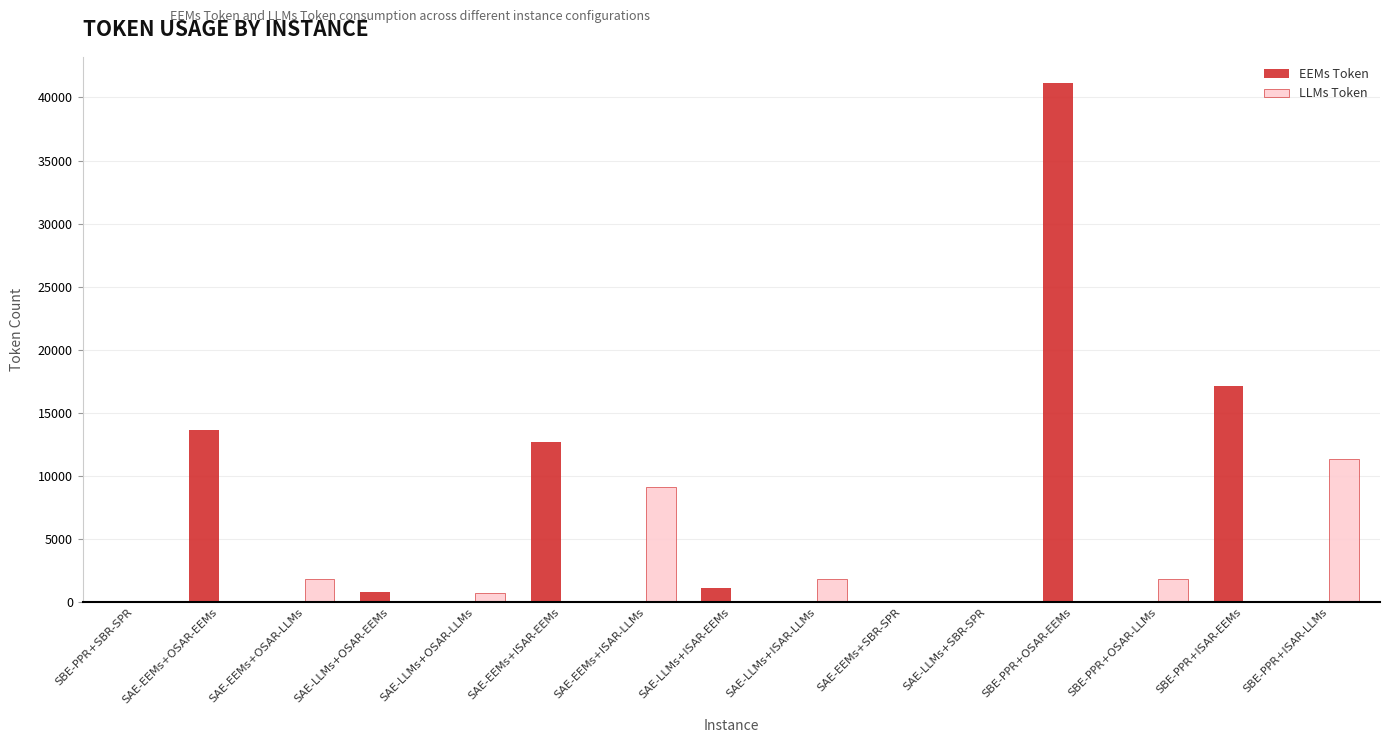

What is the sum of the LLMs Token values at SBE-PPR+OSAR-EEMs and SAE-EEMs+ISAR-LLMs?

9127.4